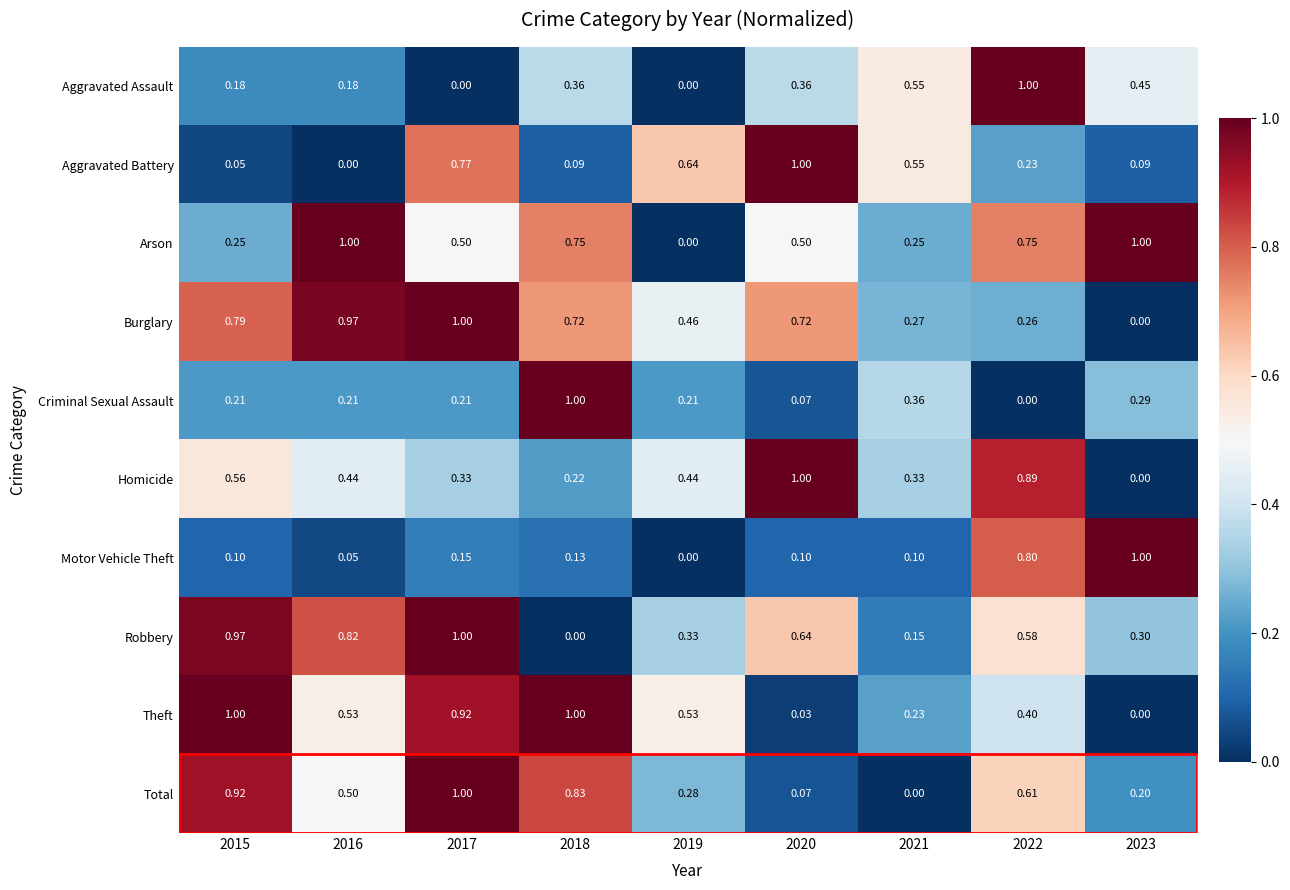

At 2015, list the series in order from smallest to largest.

Aggravated Battery, Motor Vehicle Theft, Aggravated Assault, Criminal Sexual Assault, Arson, Homicide, Burglary, Total, Robbery, Theft